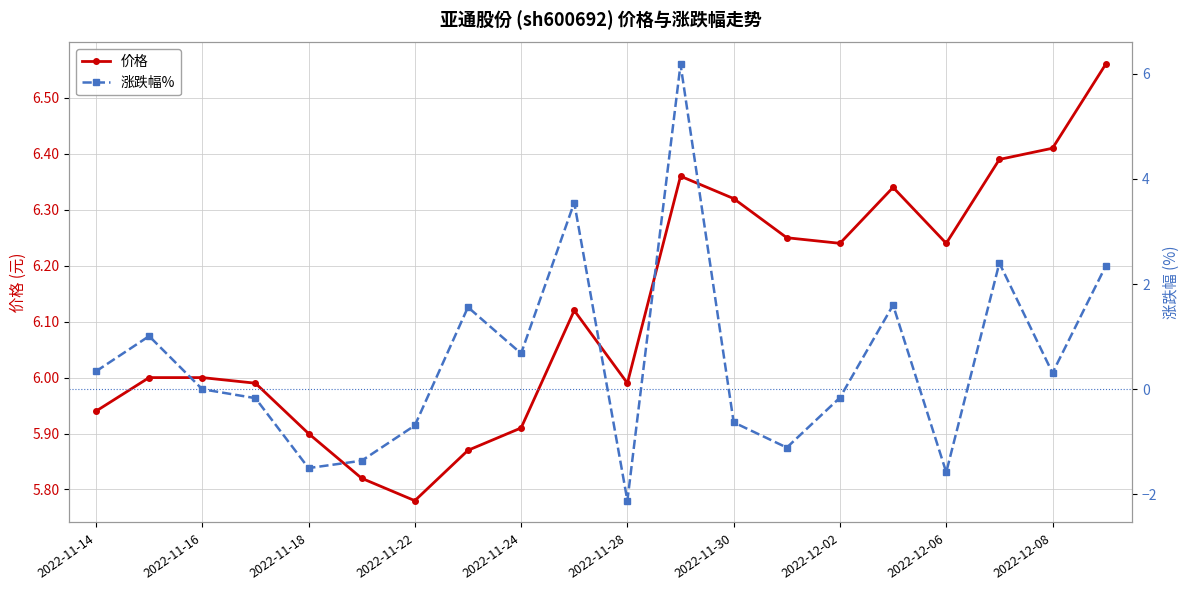

At which label does 价格 reach its minimum?

2022-11-22